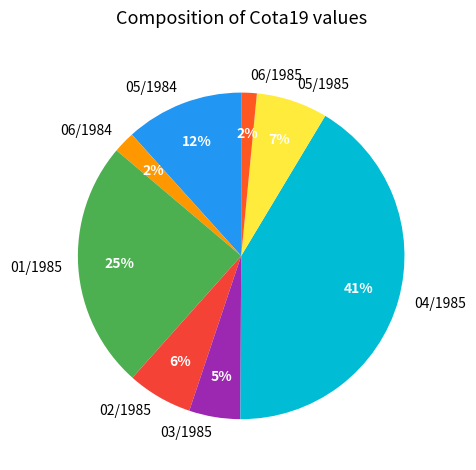

What is the ratio of the value at 06/1984 to the value at 05/1985?

0.3